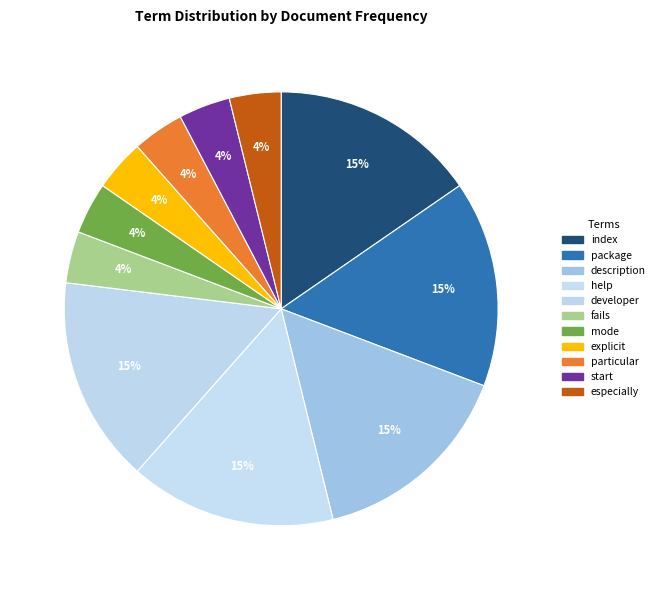

To the nearest percent, what is the difference between the largest and smallest slice percentages?

12%